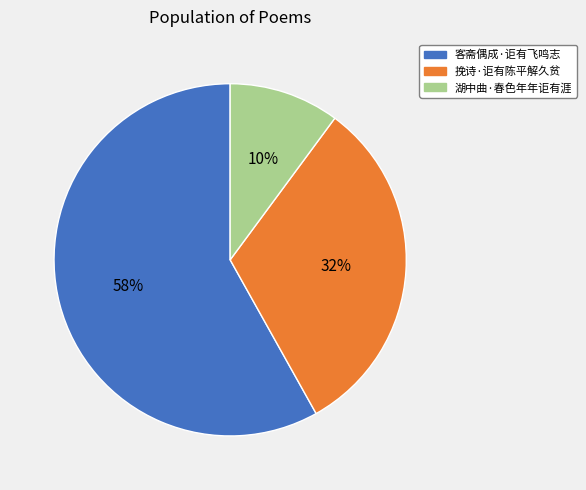

To the nearest percent, what portion does 湖中曲·春色年年讵有涯 represent?

10%